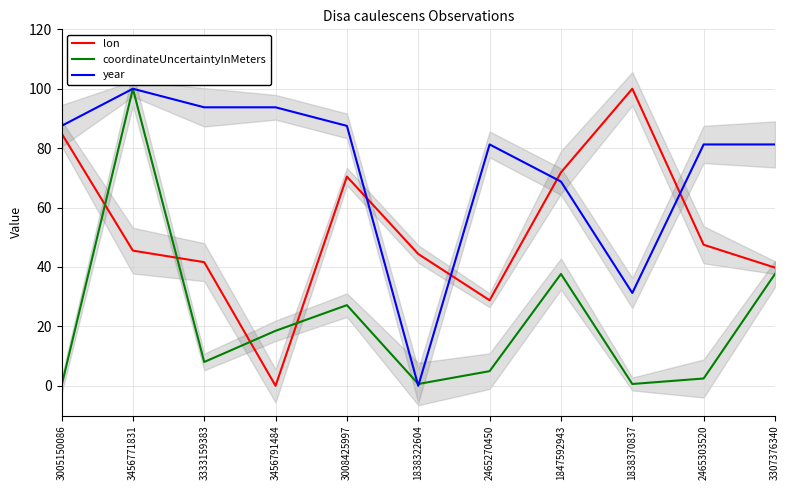

Between 3456771831 and 1838322604, which series saw the biggest shift?

year